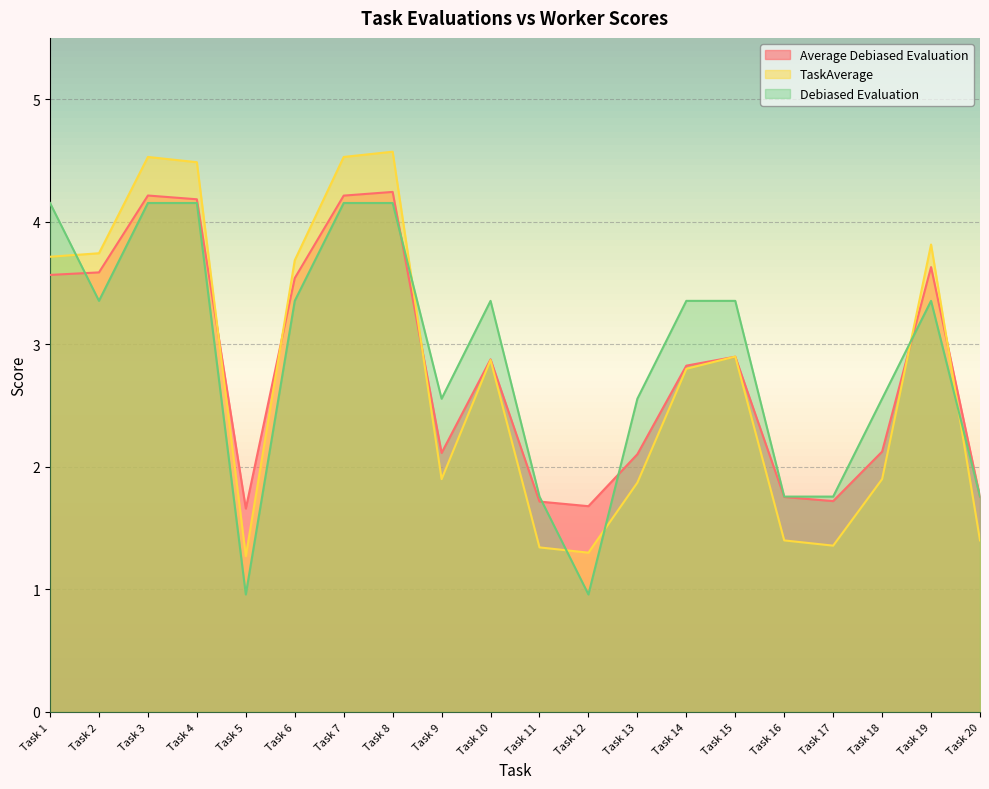

Rank the series by their average value, from highest to lowest.

Debiased Evaluation, Average Debiased Evaluation, TaskAverage